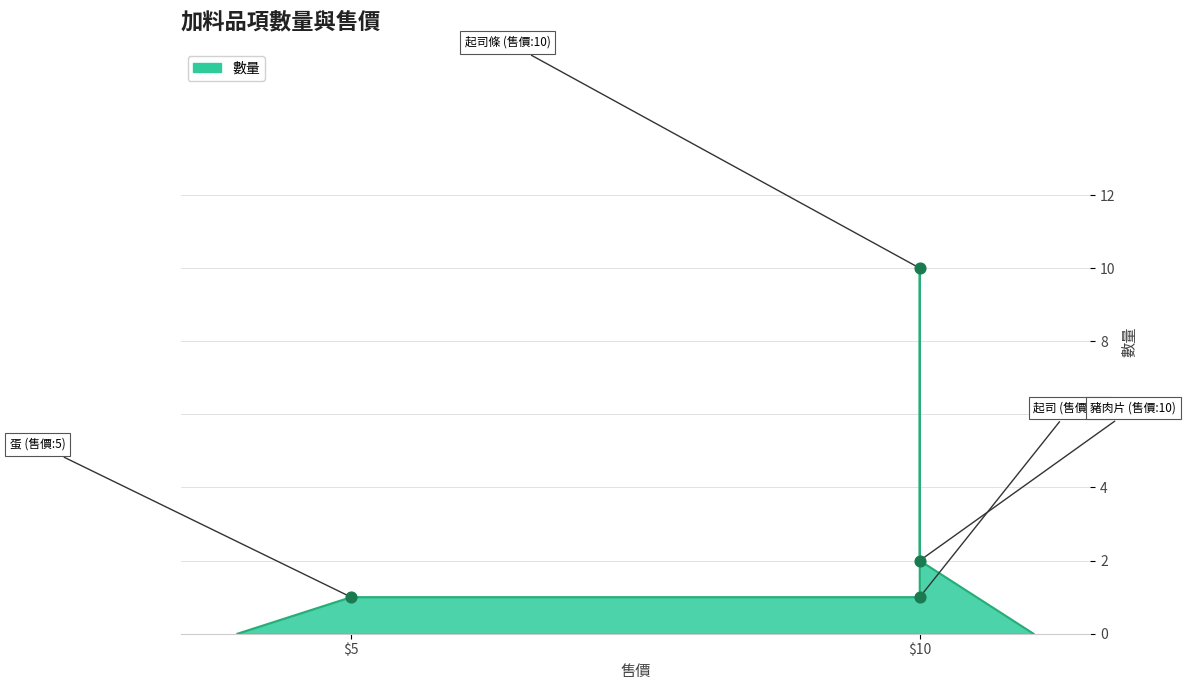

Approximately how many times larger is the value at $10 compared to $10?

2.0